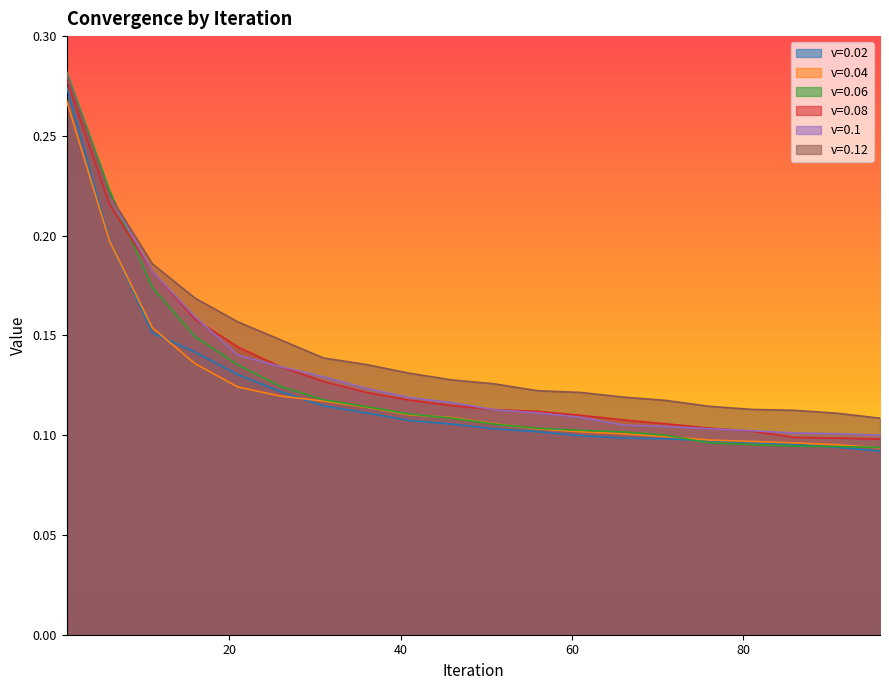

Rank the series at 56 from lowest to highest value.

v=0.02, v=0.04, v=0.06, v=0.1, v=0.08, v=0.12